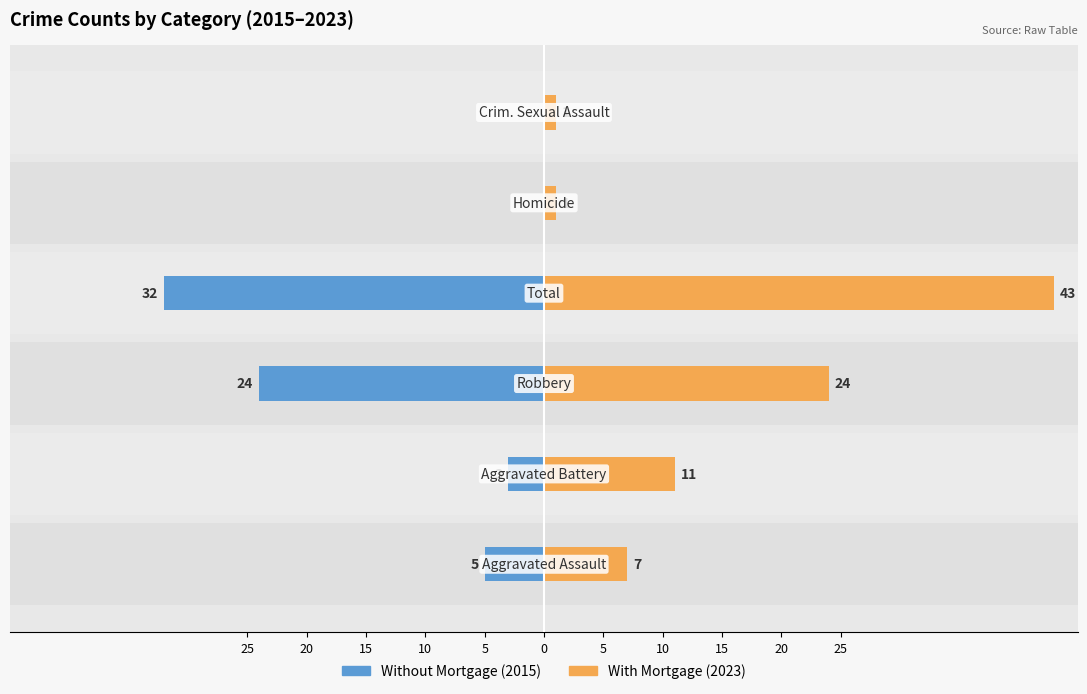

How many bars are there in each group?

2